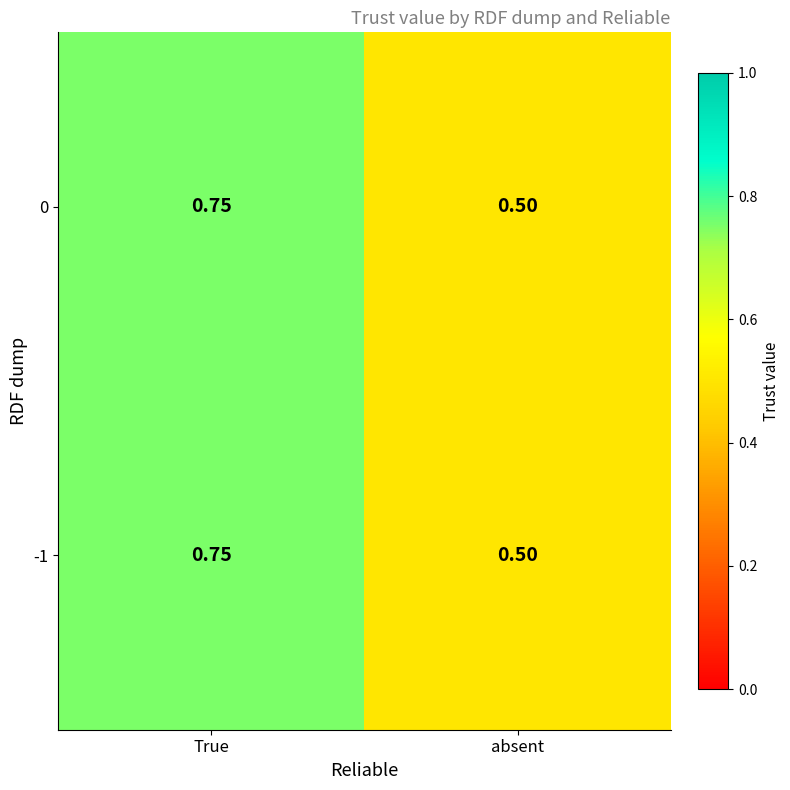

At which label is 0 closest to 0?

absent